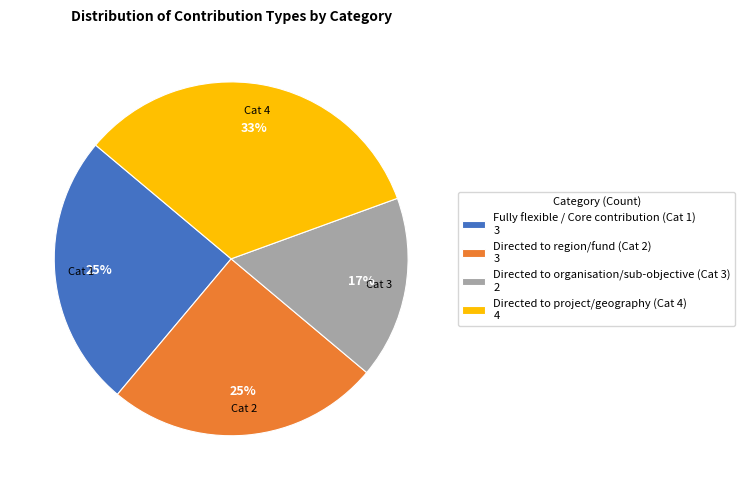

How many segments does this pie chart have?

4